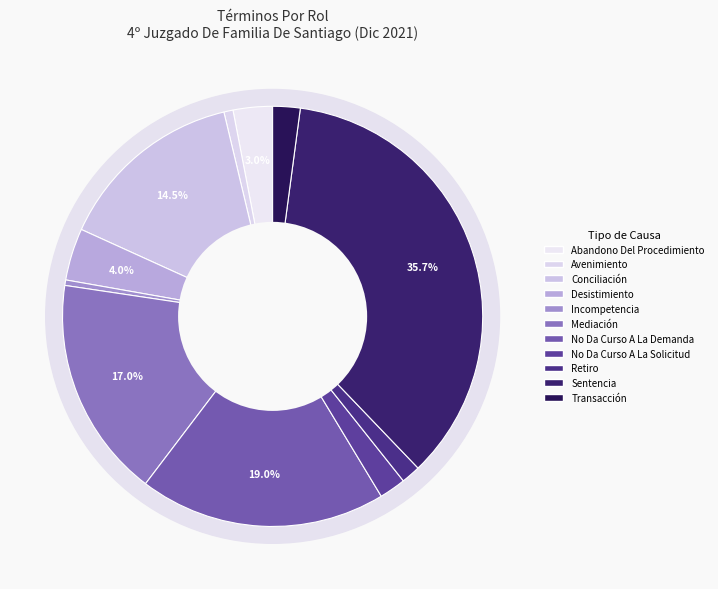

Is it true that Incompetencia is 14% of the pie?

False